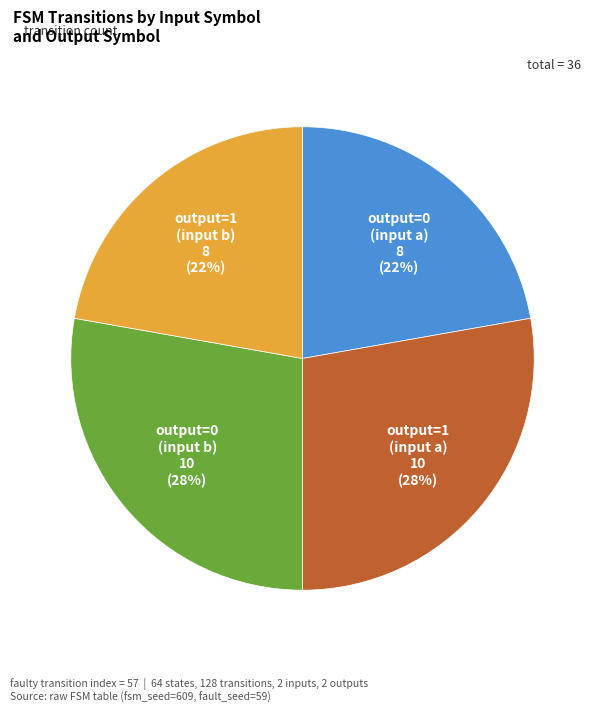

To the nearest percent, what is the average slice percentage?

25%